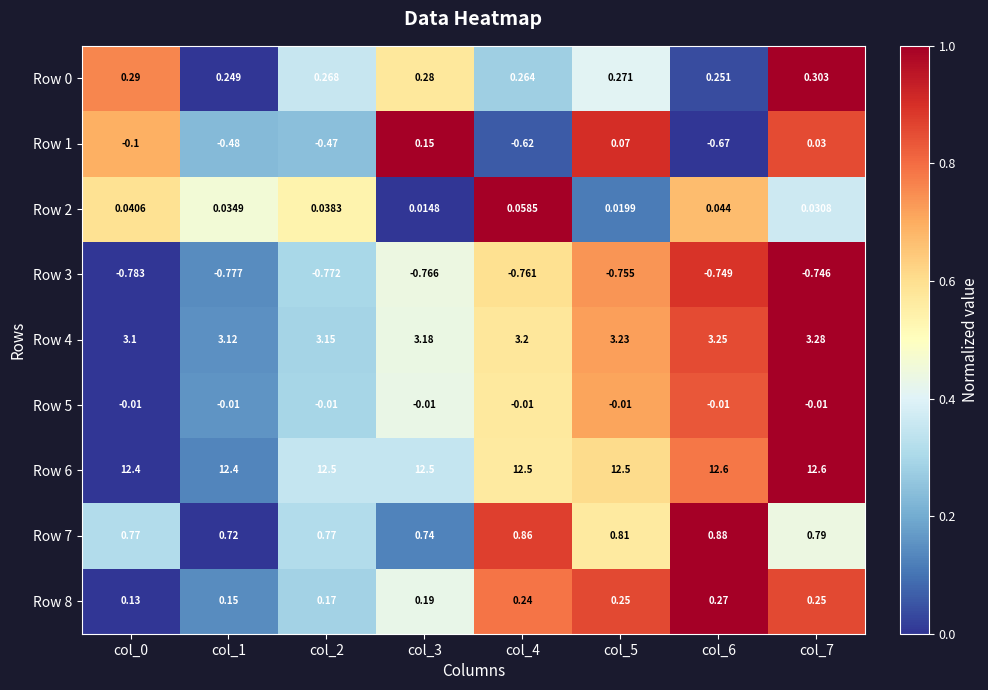

Count the number of data series in this chart.

9